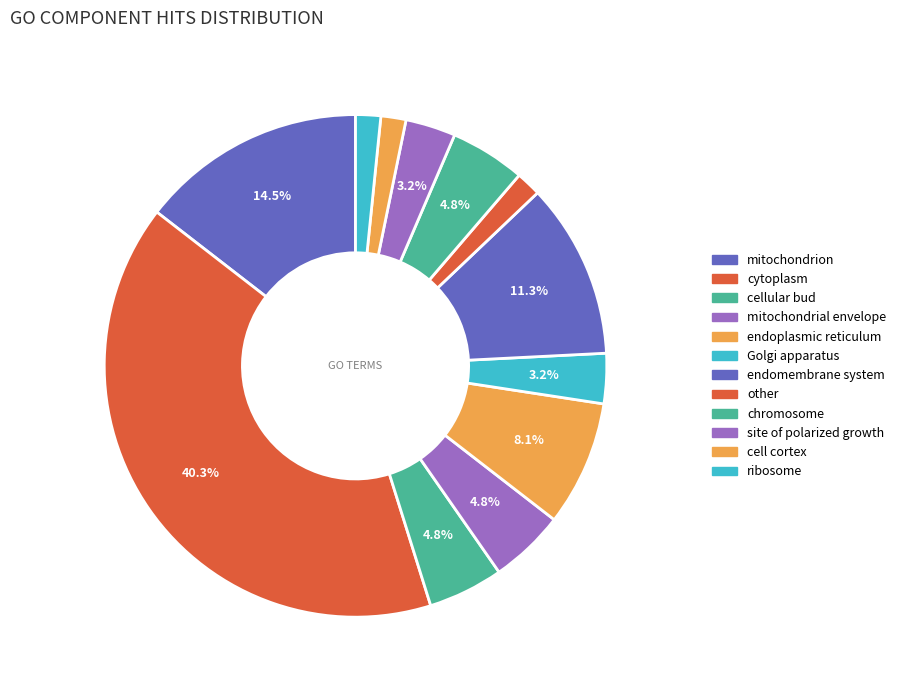

To the nearest percent, what is the difference between the endoplasmic reticulum and Golgi apparatus slice percentages?

5%